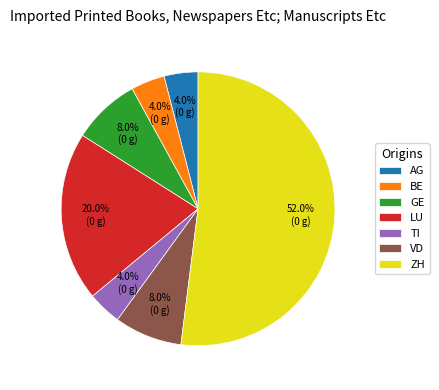

Combined, do TI and LU account for over 50%?

No